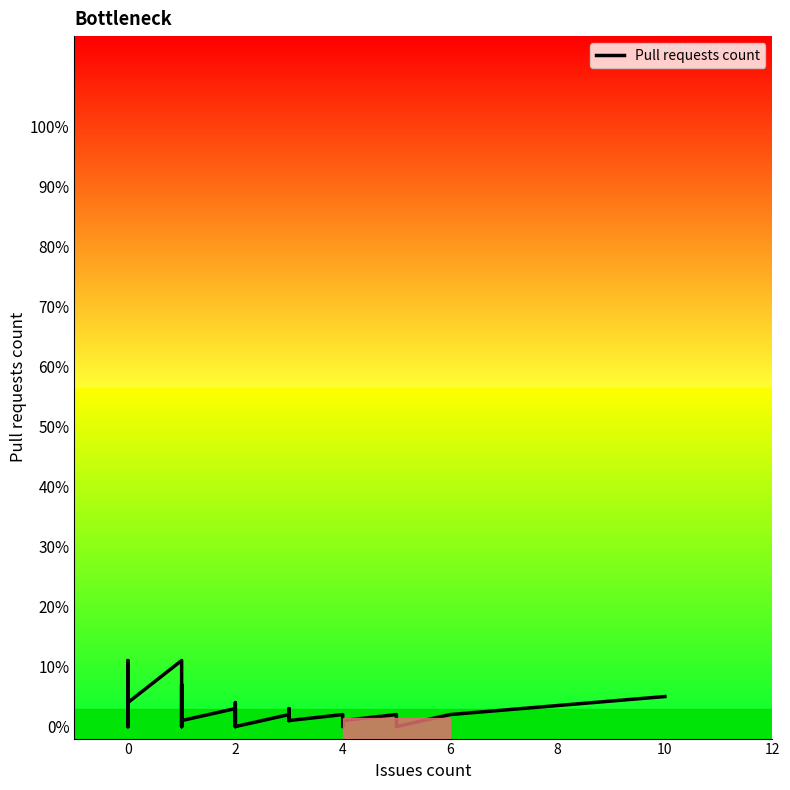

Is it true that the value at 4 is 3?

False